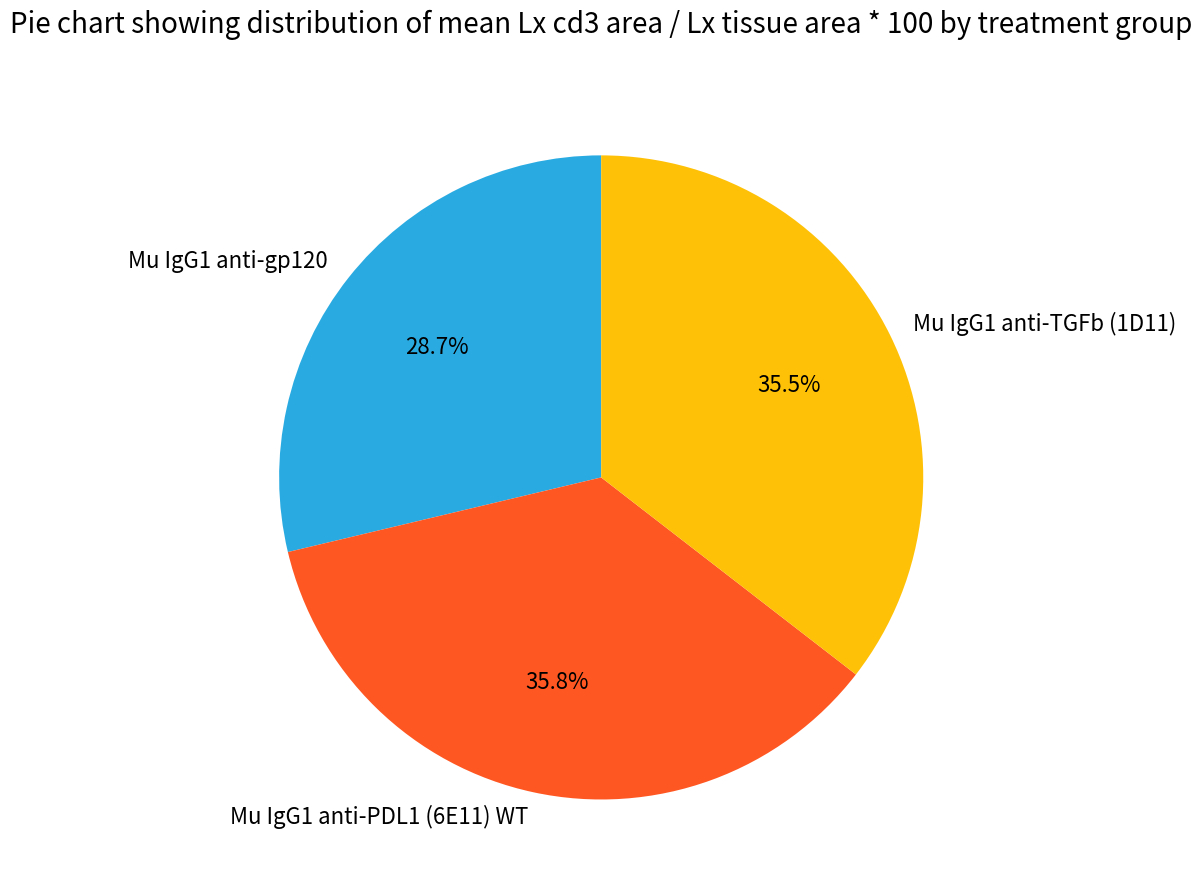

Which category has the smallest portion of the pie?

Mu IgG1 anti-gp120